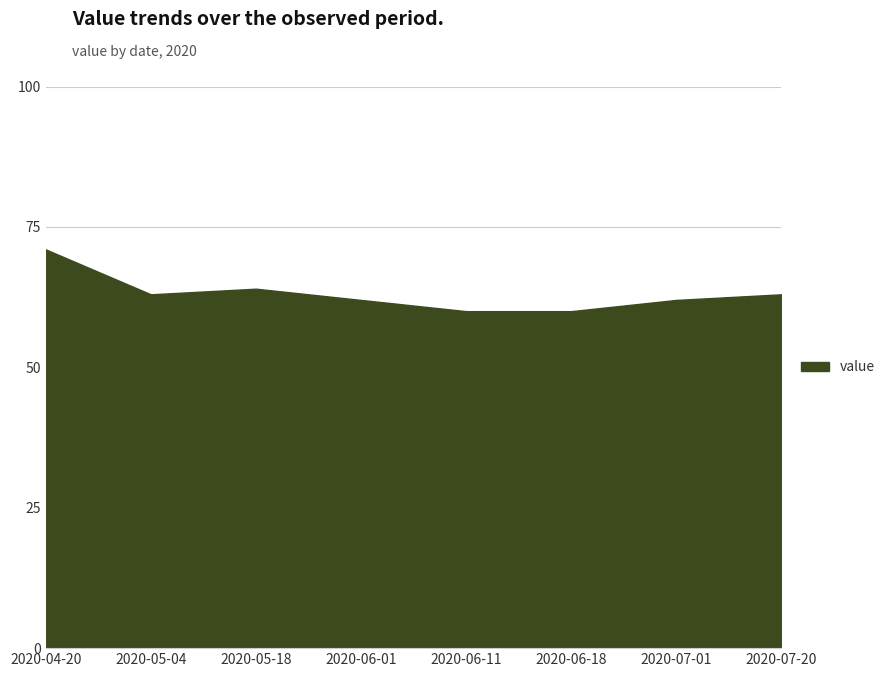

What is the change in value from 2020-07-01 to 2020-07-20?

+1